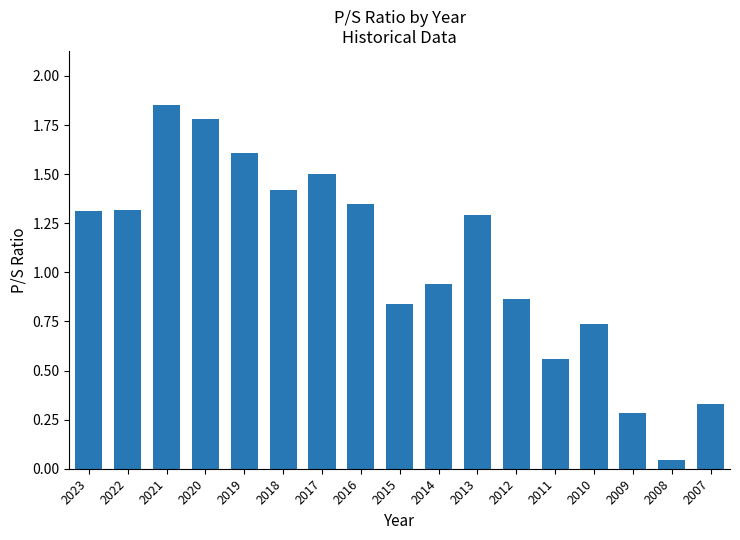

The value at 2022 is 2.0. True or false?

False